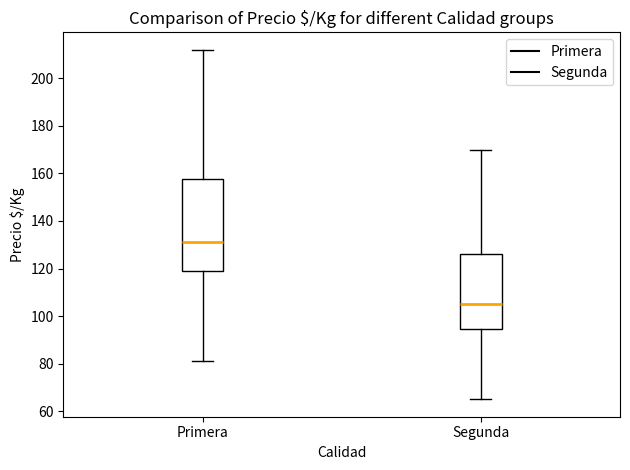

Which box's median line is the lowest?

Segunda